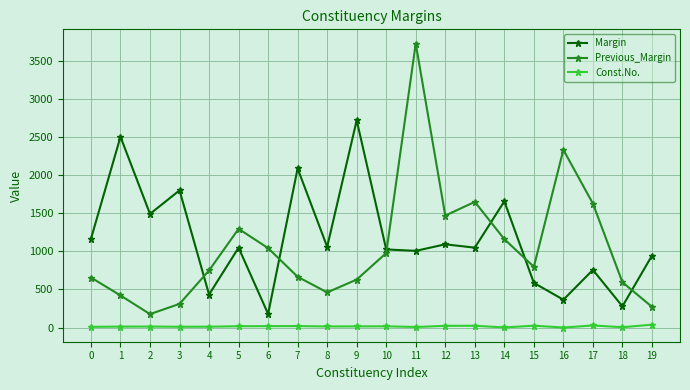

What are all the series names shown in the legend?

Margin, Previous_Margin, Const.No.